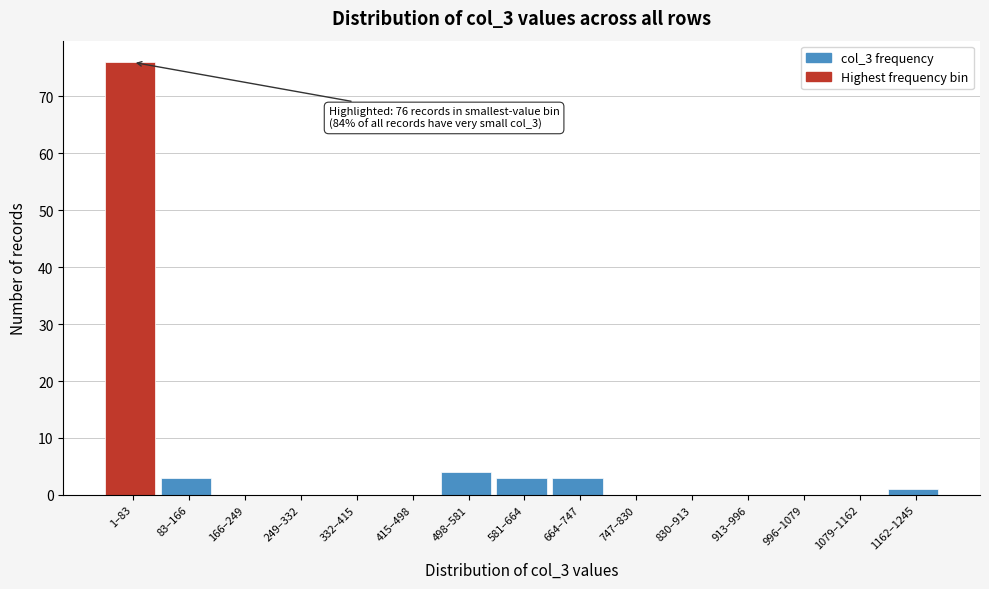

Reading left to right, transcribe all the data shown in this chart.

1–83=76	83–166=3	166–249=0	249–332=0	332–415=0	415–498=0	498–581=4	581–664=3	664–747=3	747–830=0	830–913=0	913–996=0	996–1079=0	1079–1162=0	1162–1245=1